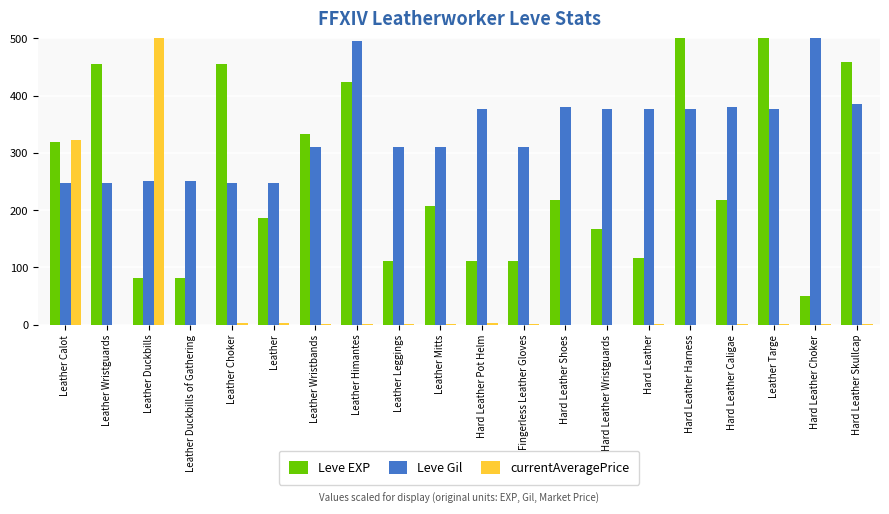

The value of Leve EXP at Fingerless Leather Gloves is 111.1. True or false?

True